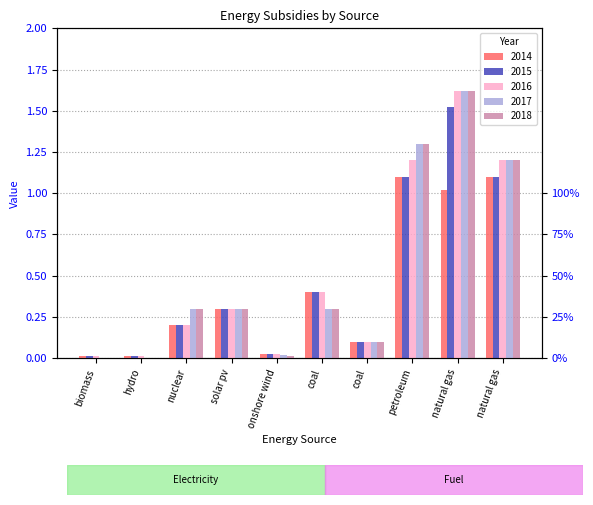

What are all the series names shown in the legend?

2014, 2015, 2016, 2017, 2018